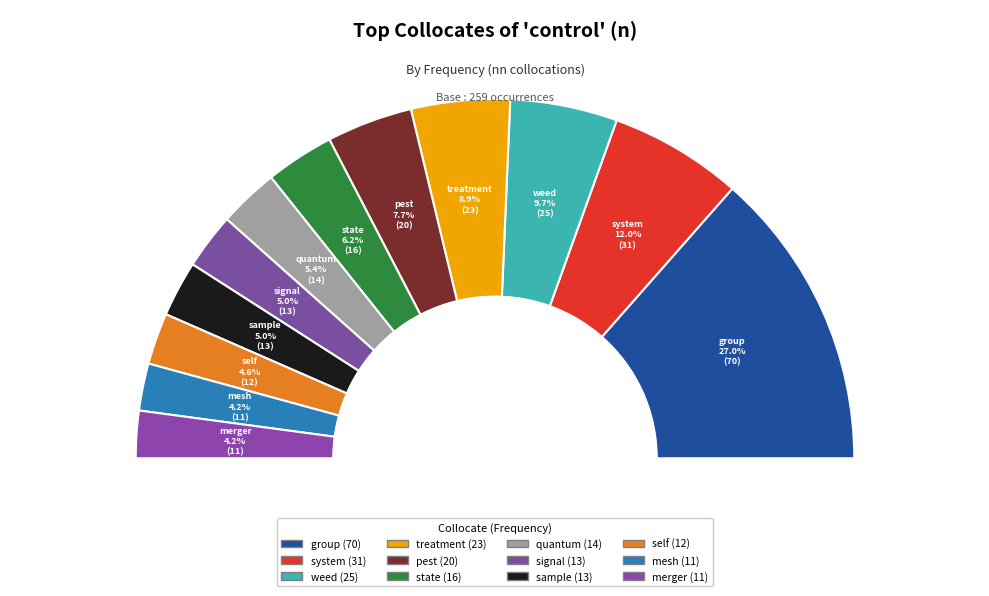

What is the largest slice in the pie chart?

group